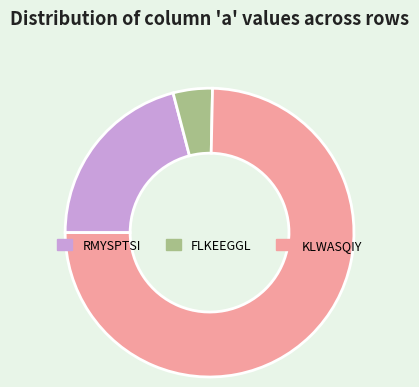

Which slice is the smallest?

FLKEEGGL